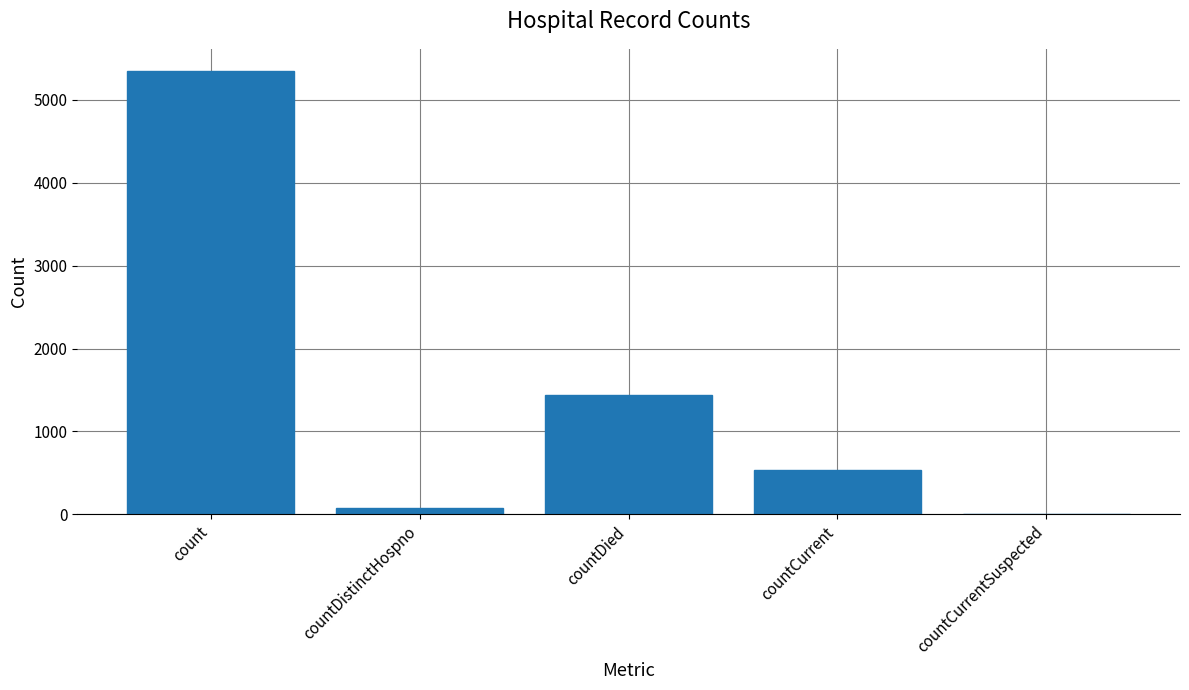

The value at count is 9356. True or false?

False